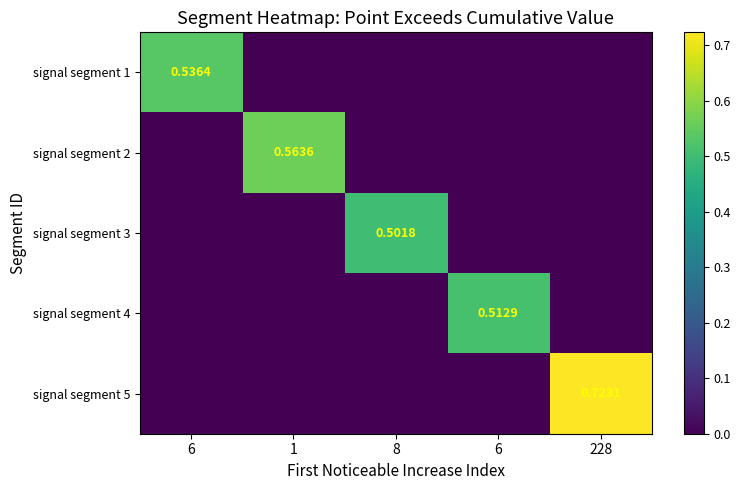

Read the signal segment 4 value at 6.

0.5